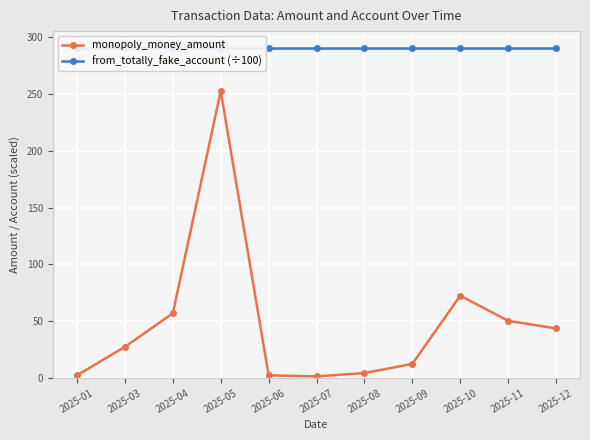

At which label is from_totally_fake_account (÷100) closest to 290?

2025-01